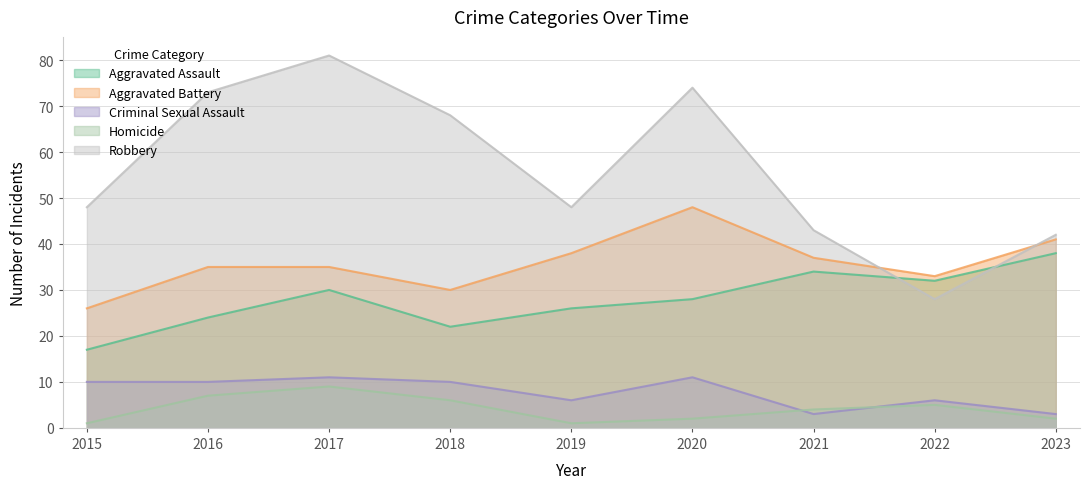

What is the spread (max minus min) of values at 2018?

62